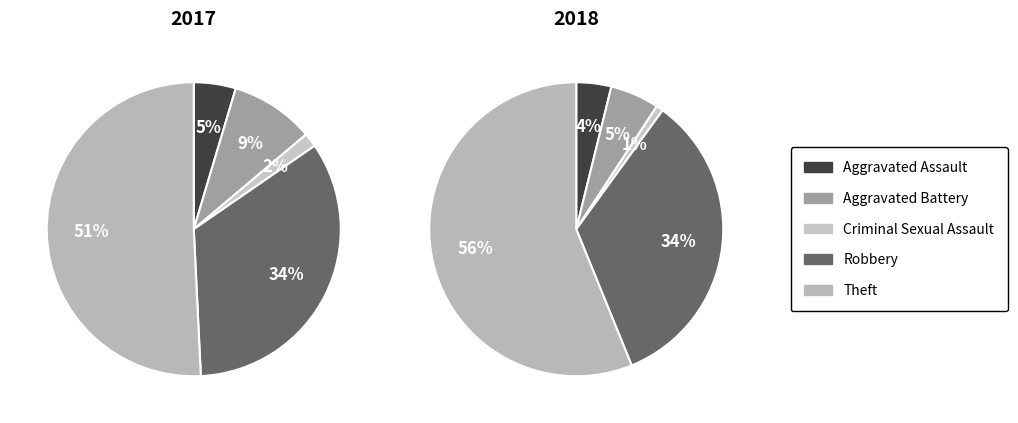

Count the number of slices in the pie.

5